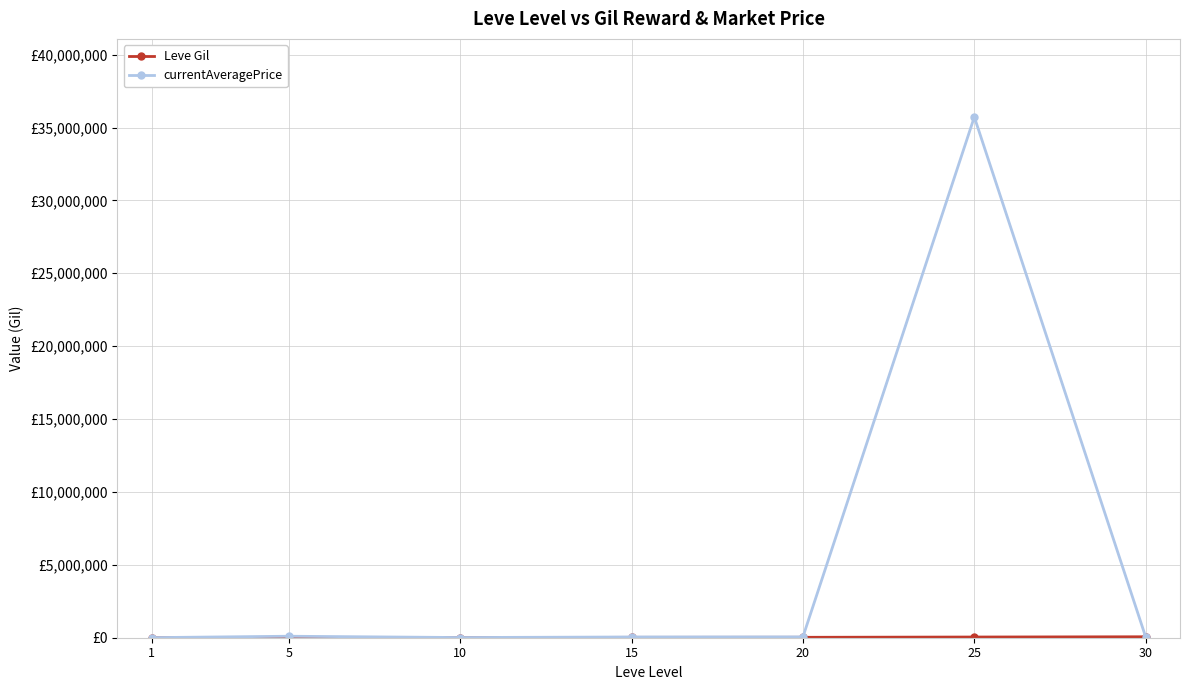

True or false: Leve Gil and currentAveragePrice cross at least once.

True